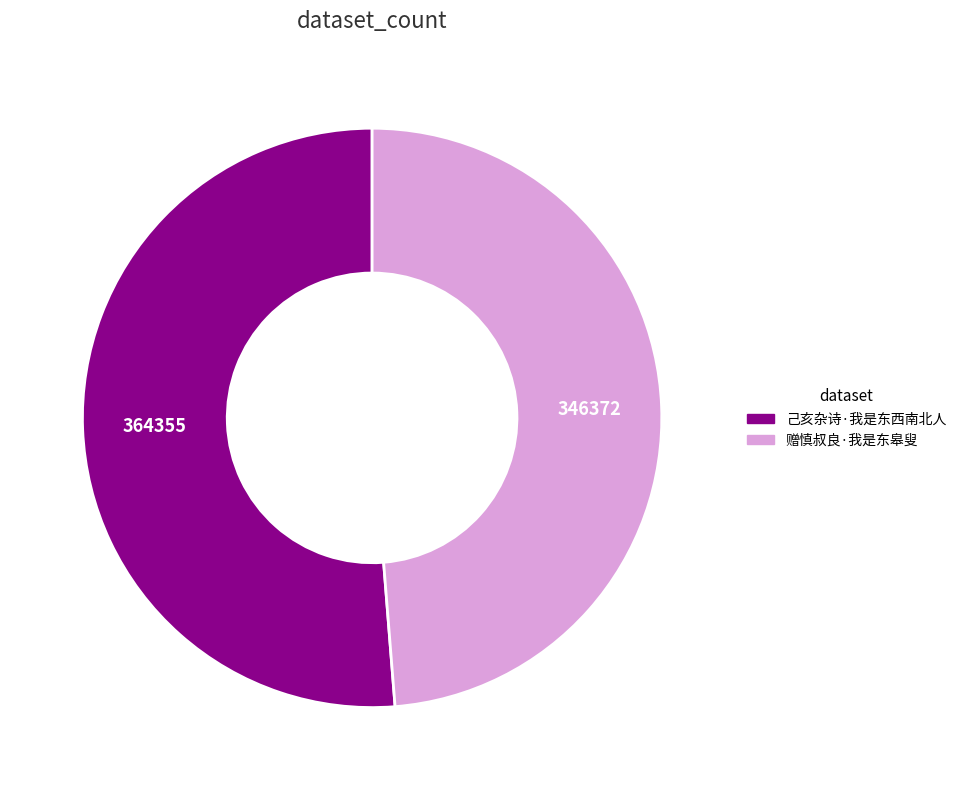

Is there a majority slice in this chart?

Yes